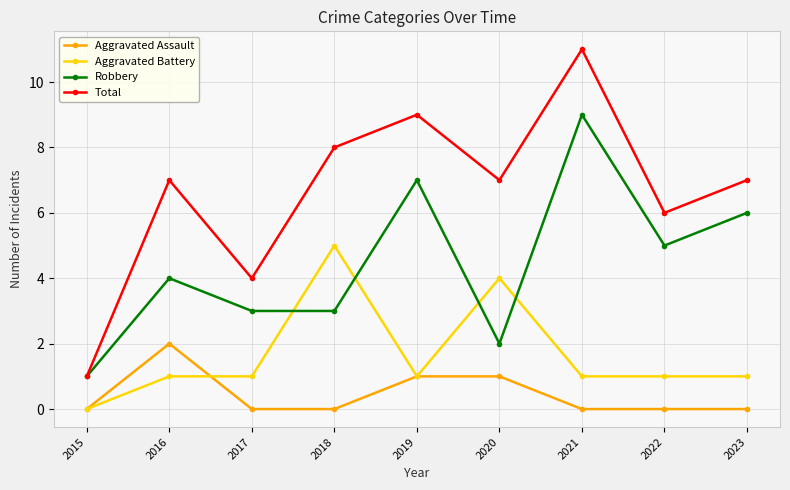

True or false: Total has a value of 4 at 2016.

False